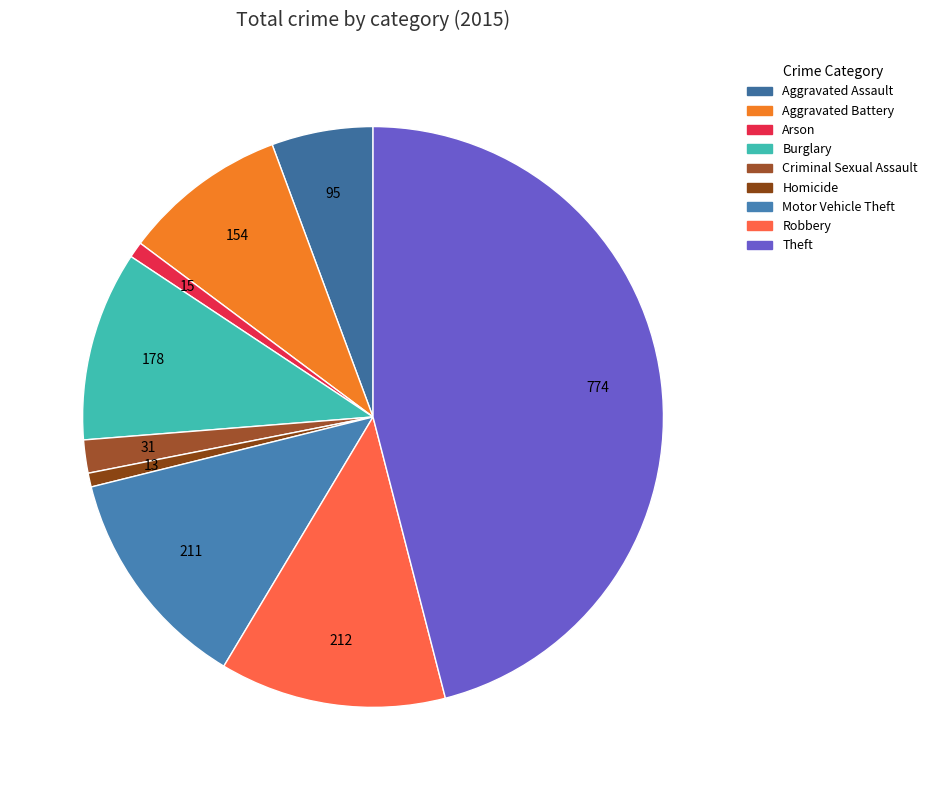

What is the ratio of the value at Criminal Sexual Assault to the value at Robbery?

0.1